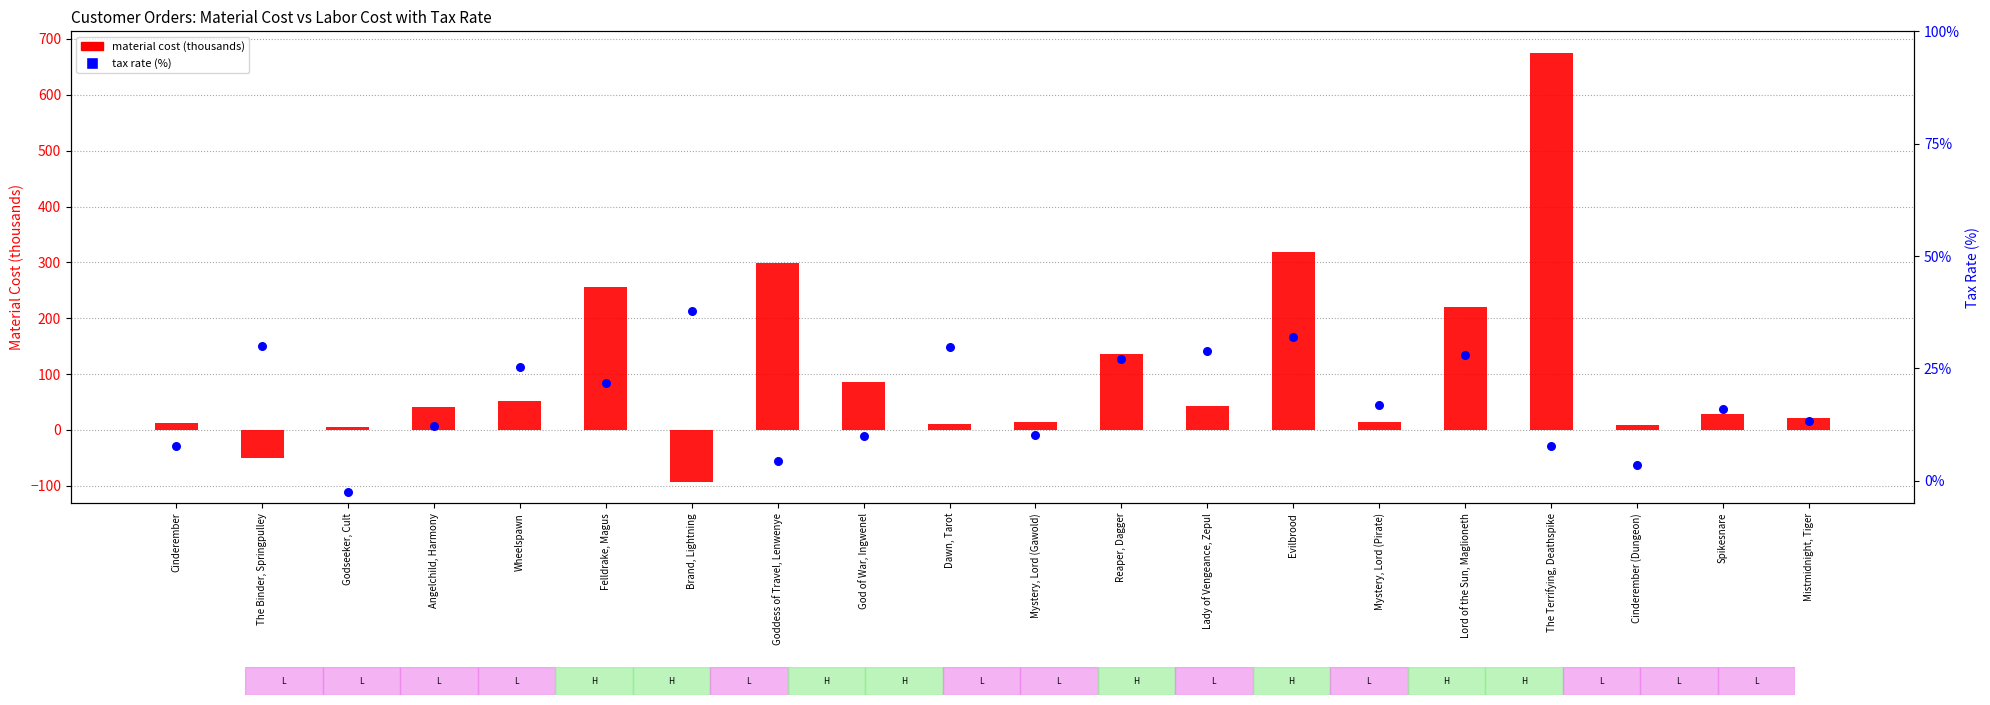

Which series has the widest spread of Y values?

material cost (thousands)